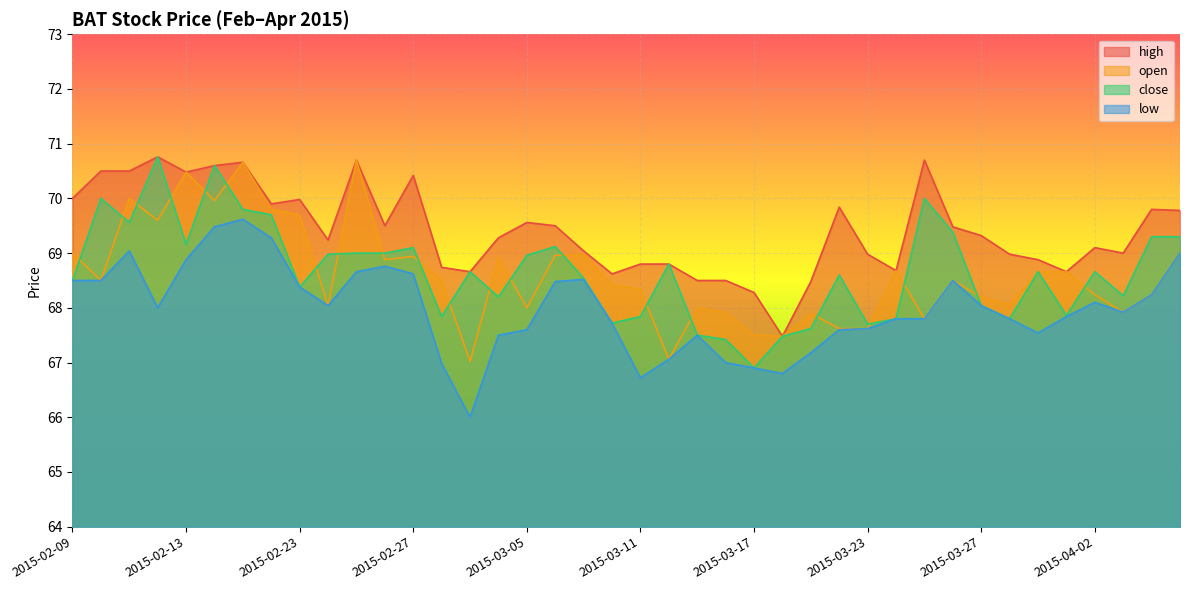

True or false: low and close cross at least once.

False